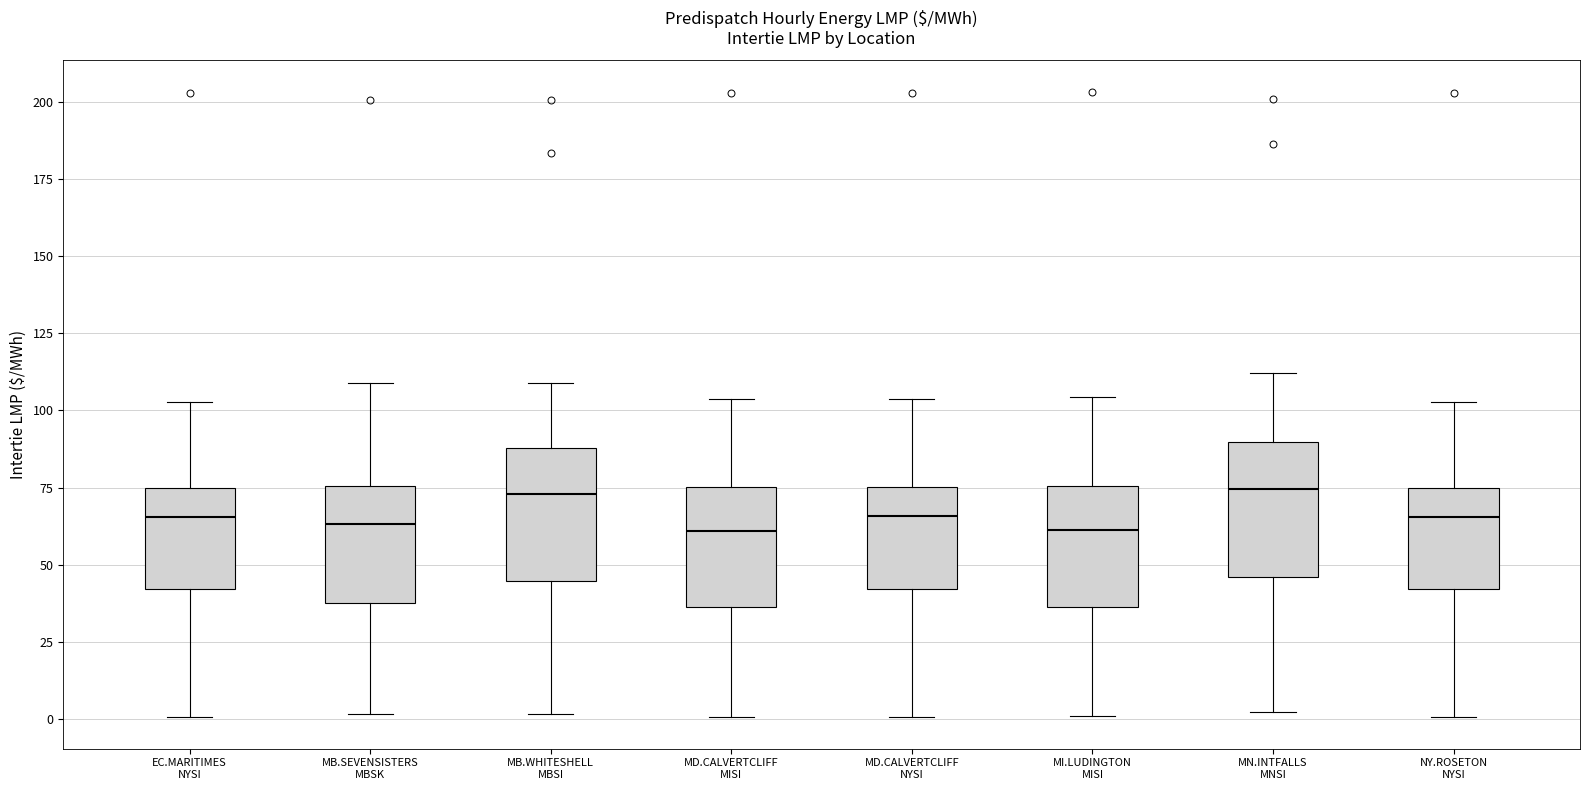

Where is the lower edge of the box for EC.MARITIMES NYSI on the y-axis? The values are not printed on the chart, so give them approximately, as read against the axis.

40